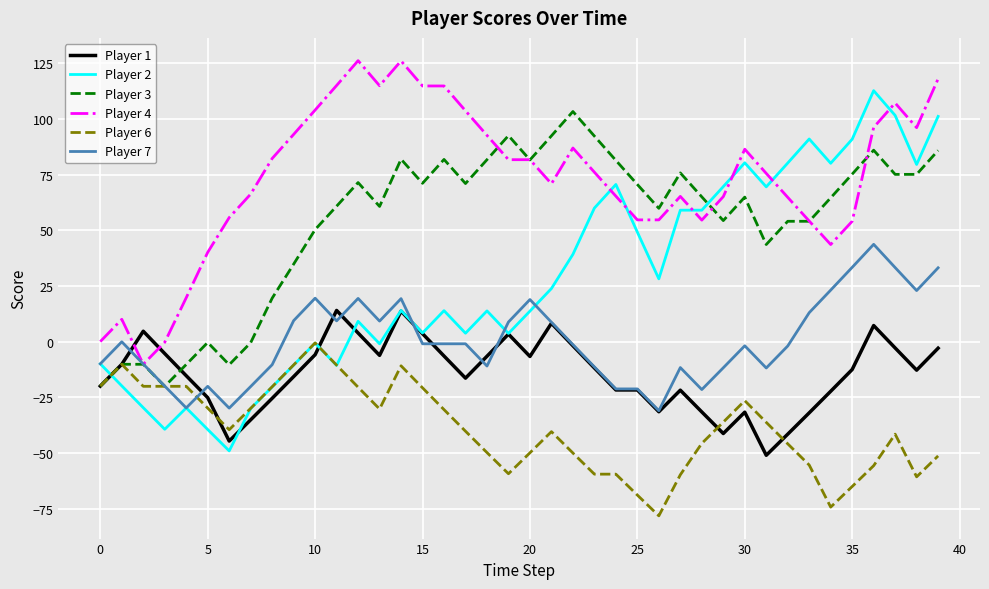

Which series has the widest spread of values?

Player 2